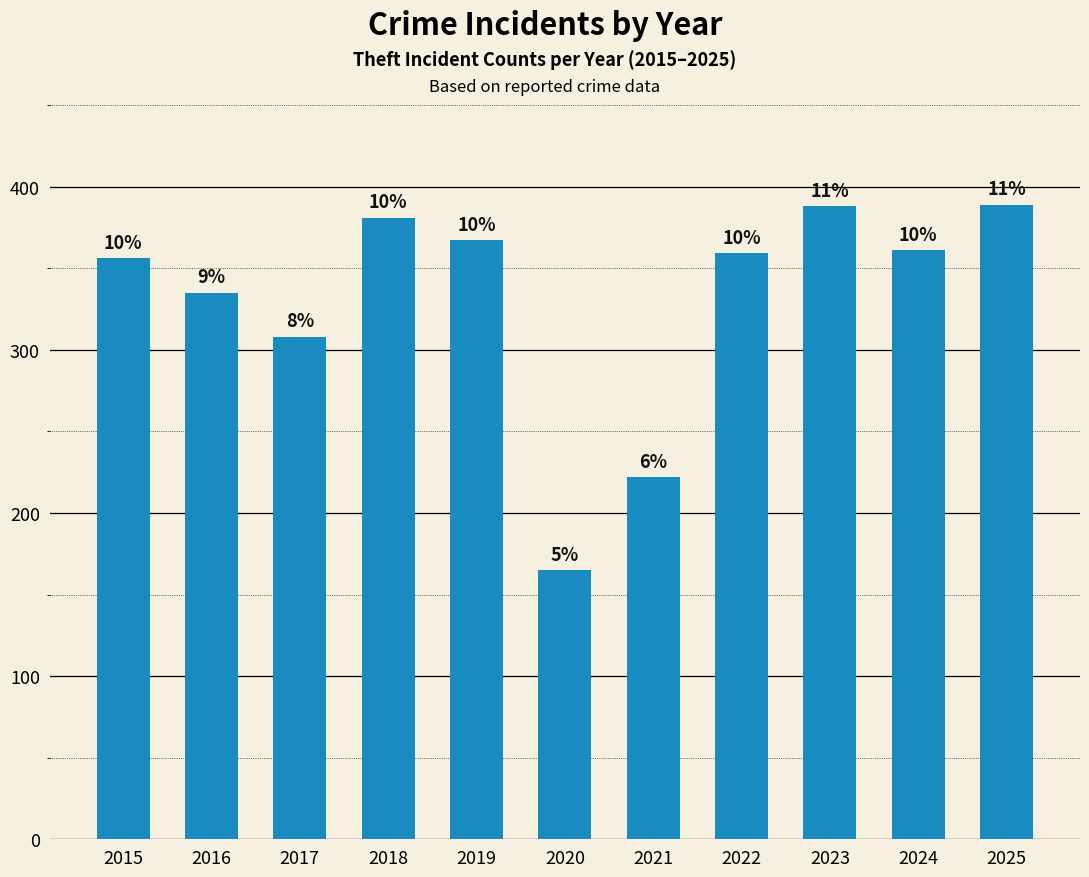

The value at 2016 is 171. True or false?

False